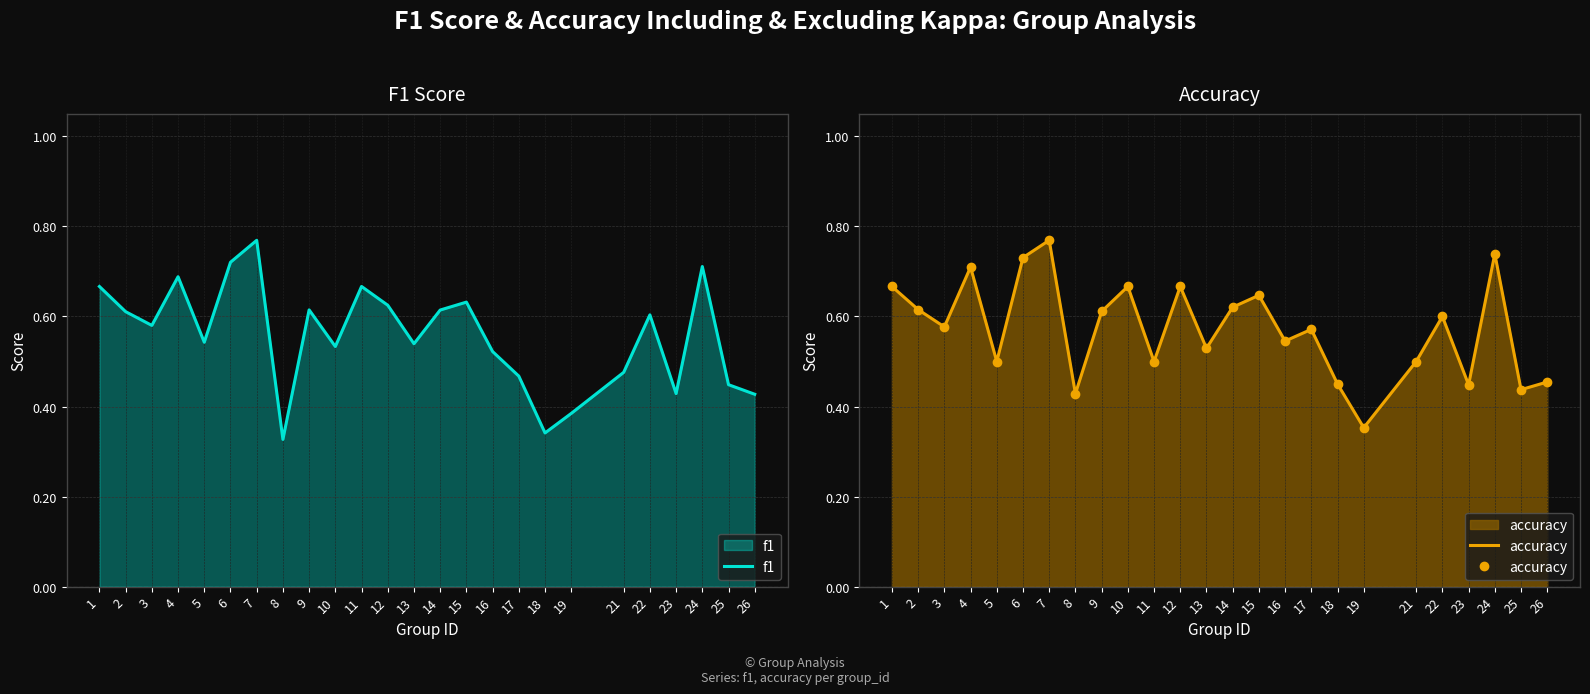

At which category does f1 reach its first local valley?

3